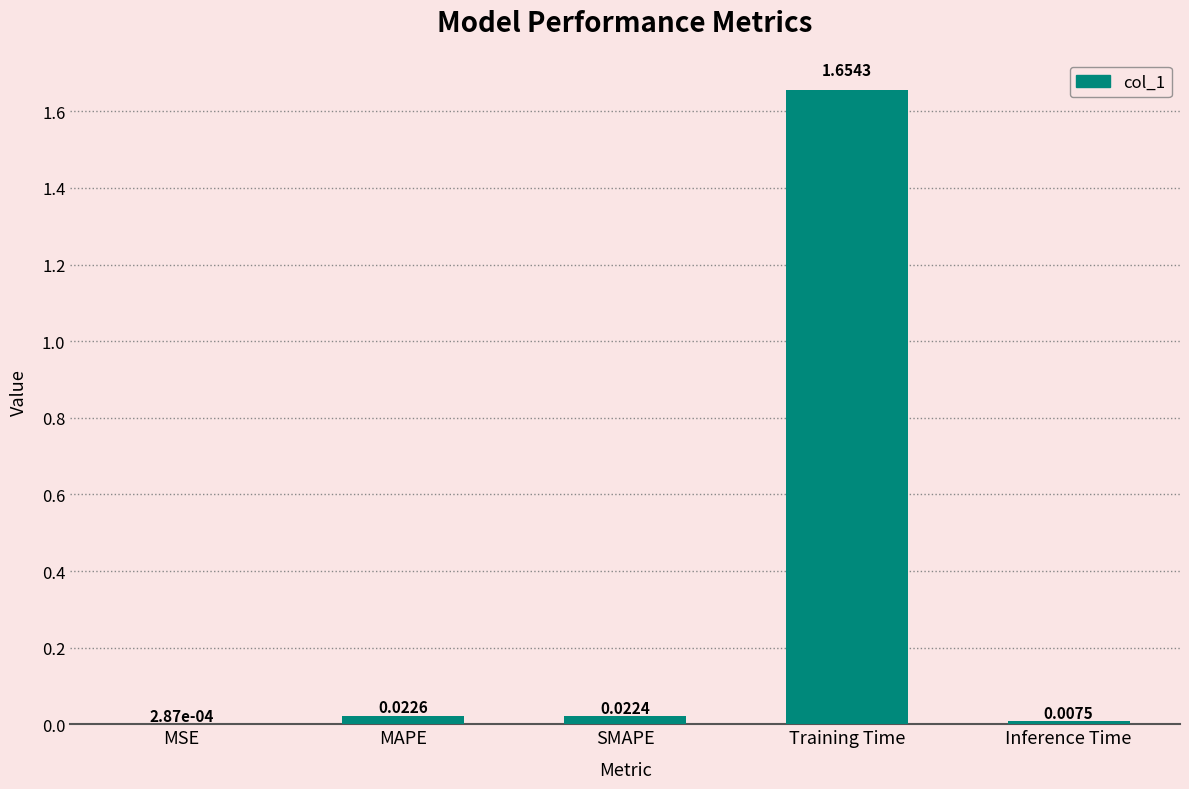

Where is the data nearest to the value 0?

MSE